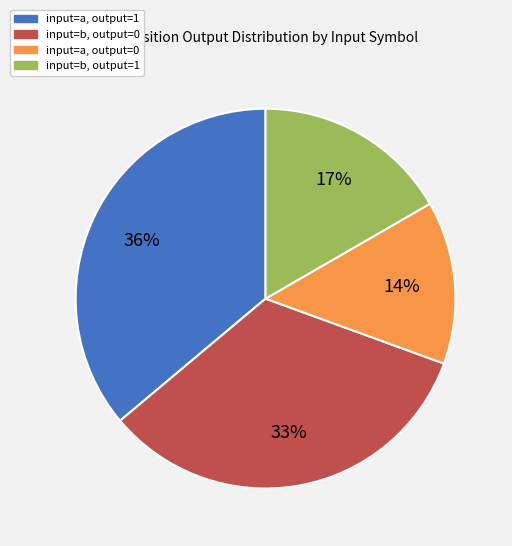

To the nearest percent, what is the difference between the largest and smallest slice percentages?

22%